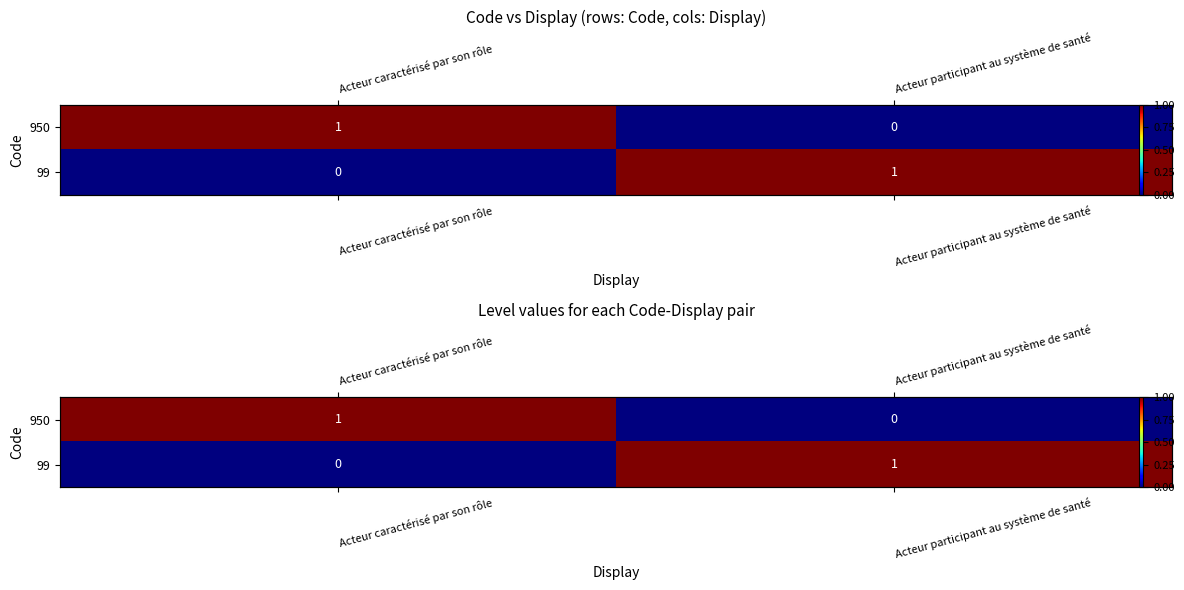

The 99 series shows 0 at Acteur caractérisé par son rôle. True or false?

False